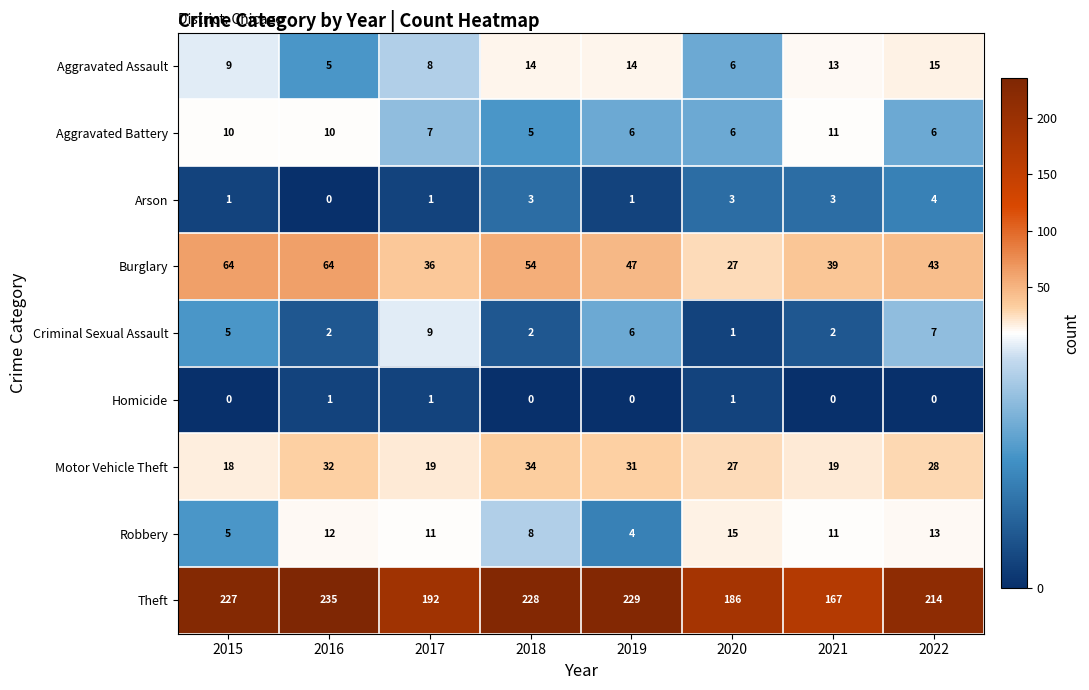

How many categories are shown in the chart?

8